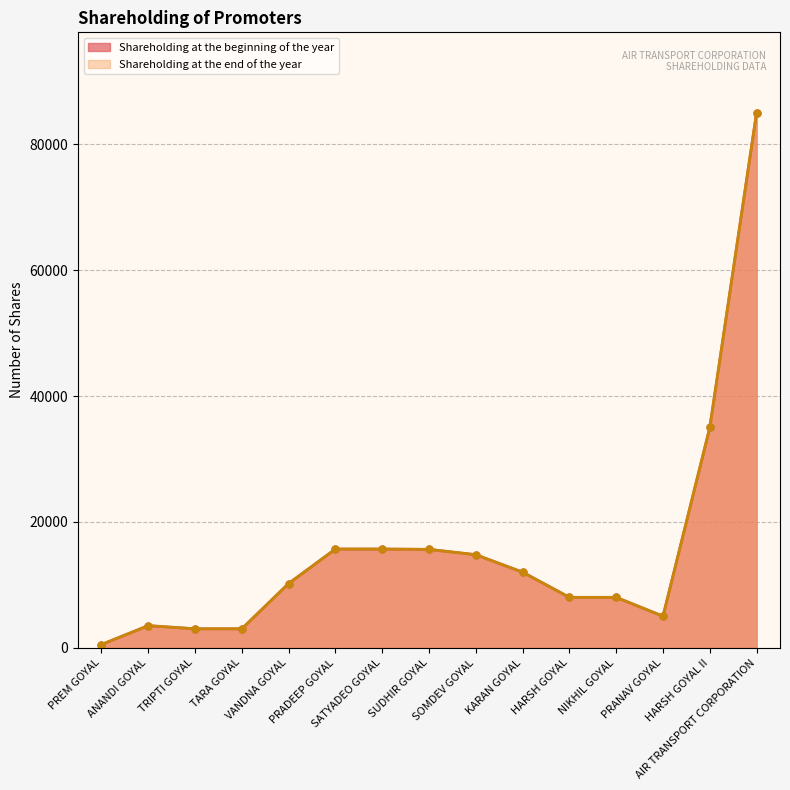

Count the number of categories in the chart.

15